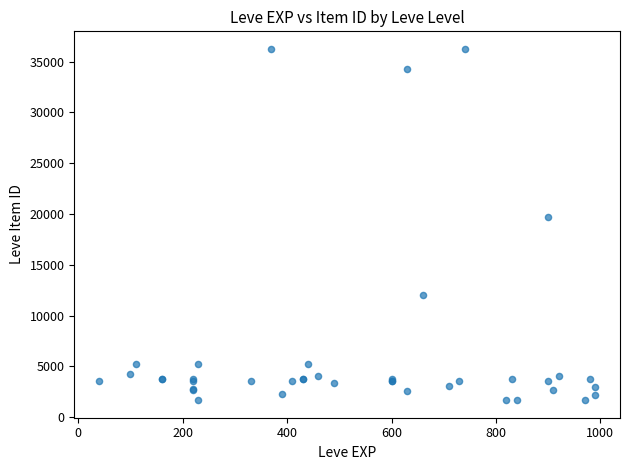

What Y value in the scatter plot is closest to 18967?

19744